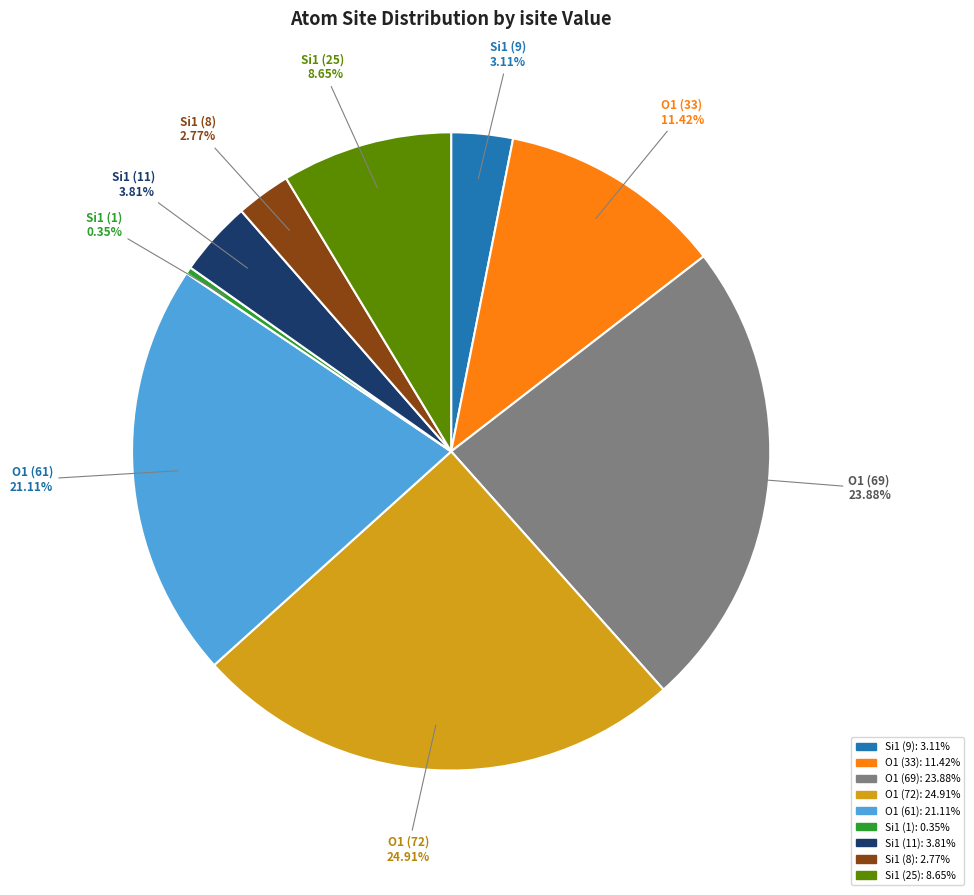

Combined, do Si1 (11) 3.81% and Si1 (9) 3.11% account for over 50%?

No